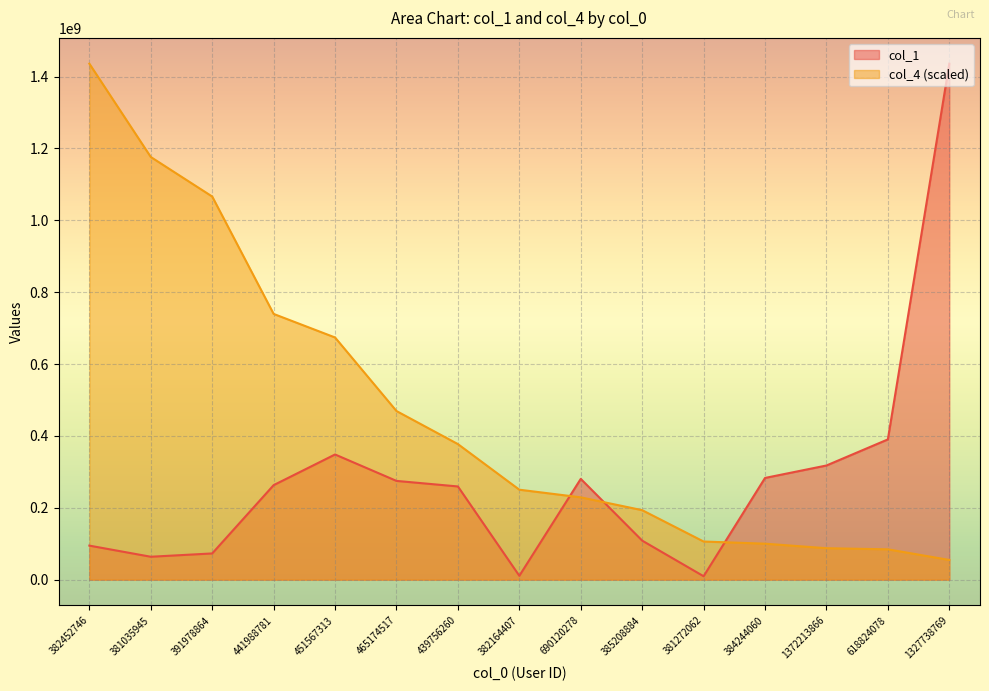

What is the average value of the col_4 series?

469559414.3